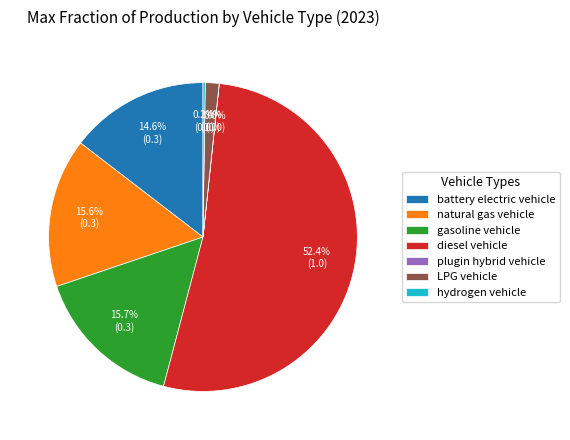

Which has a higher value, LPG vehicle or battery electric vehicle?

battery electric vehicle